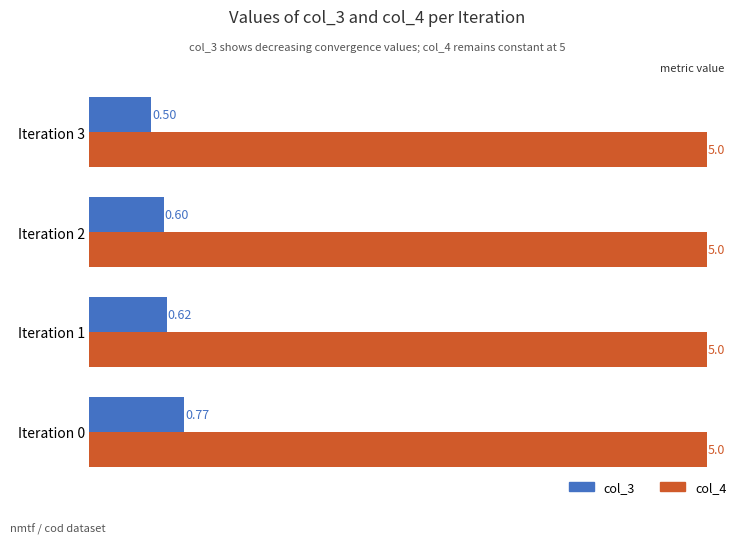

Which series has the largest total across all categories?

col_4